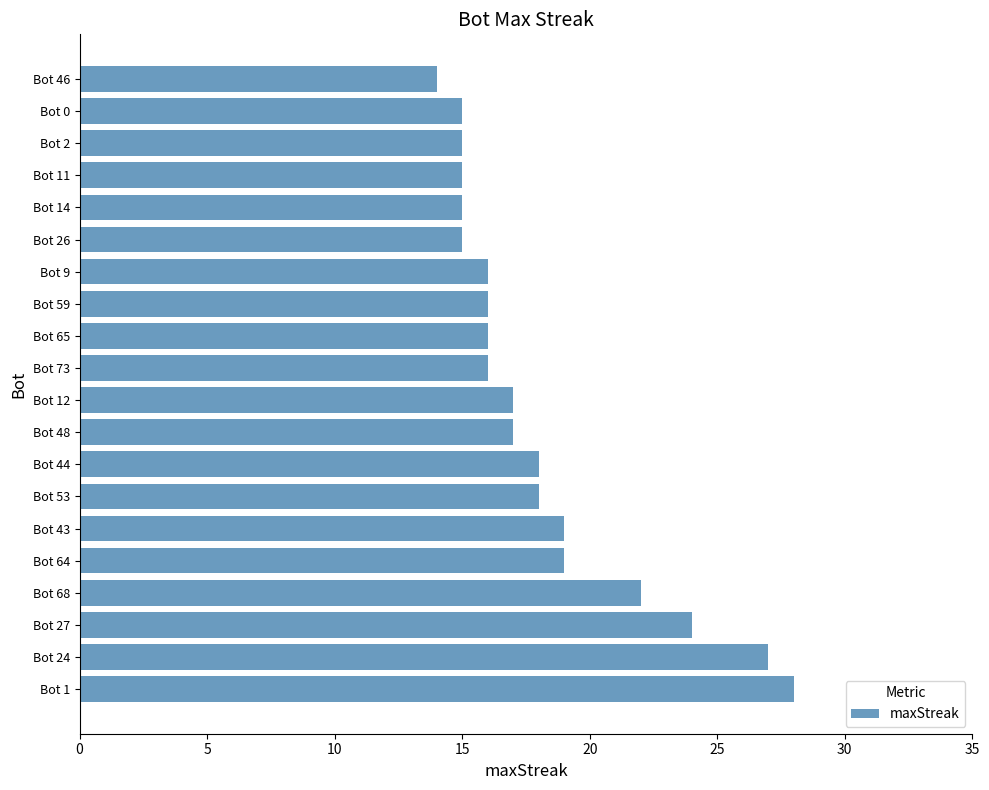

How many bars are there in total?

20